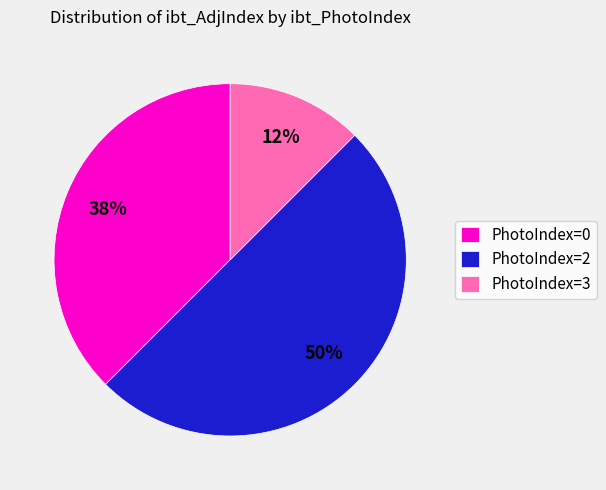

The PhotoIndex=3 slice represents 12% of the pie. True or false?

True